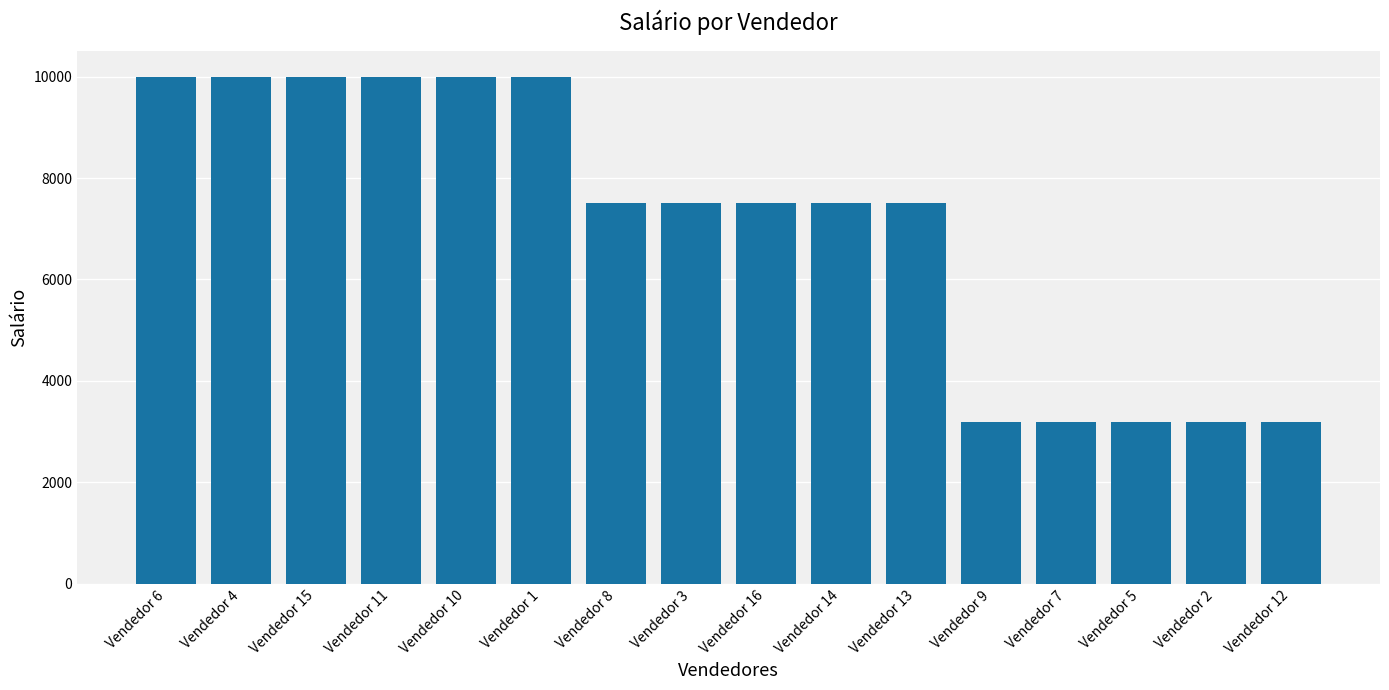

What is the smallest value displayed?

3200